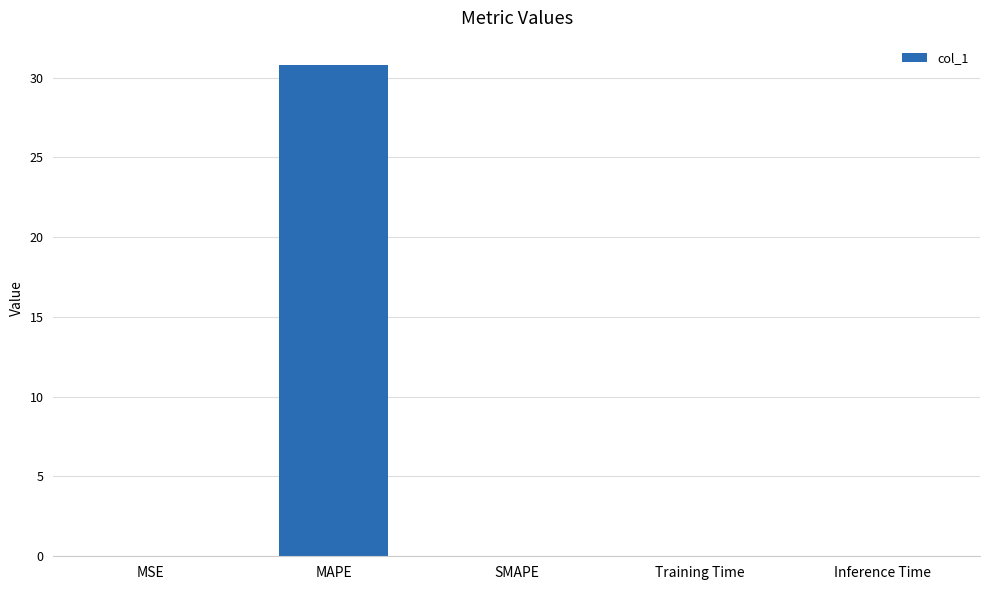

At which category does the chart reach its peak across all series?

MAPE